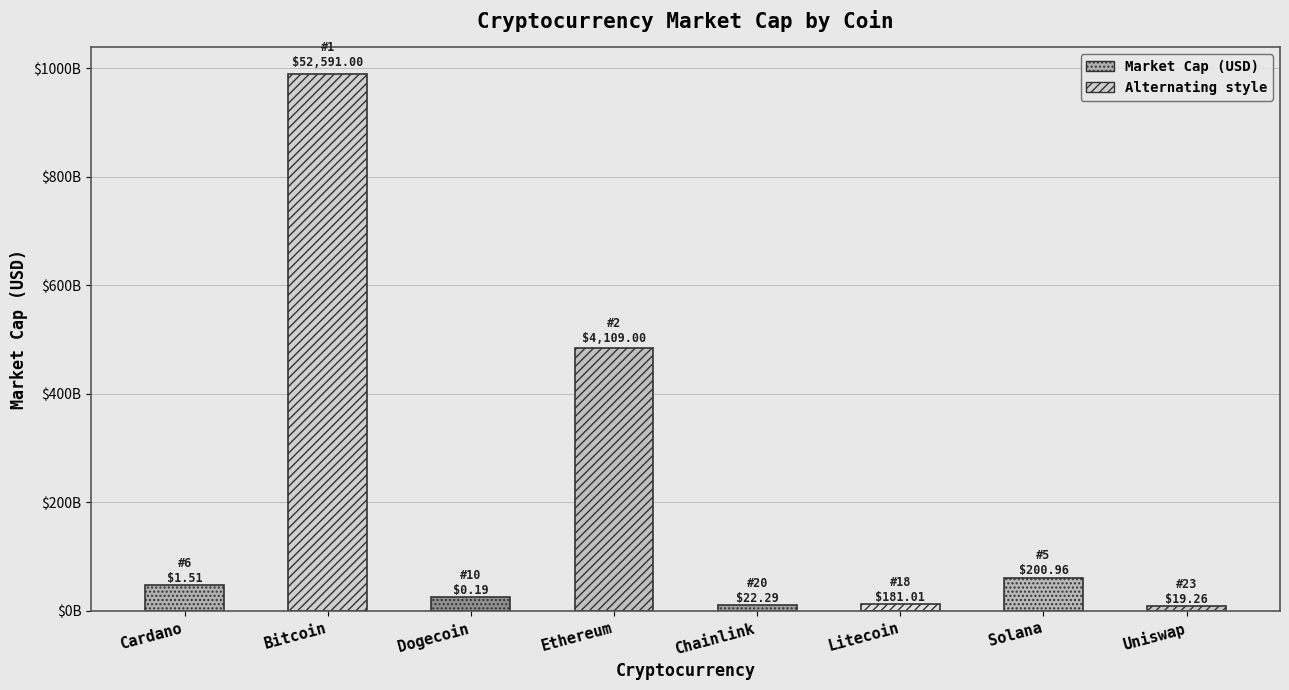

Does the chart contain any negative values?

No